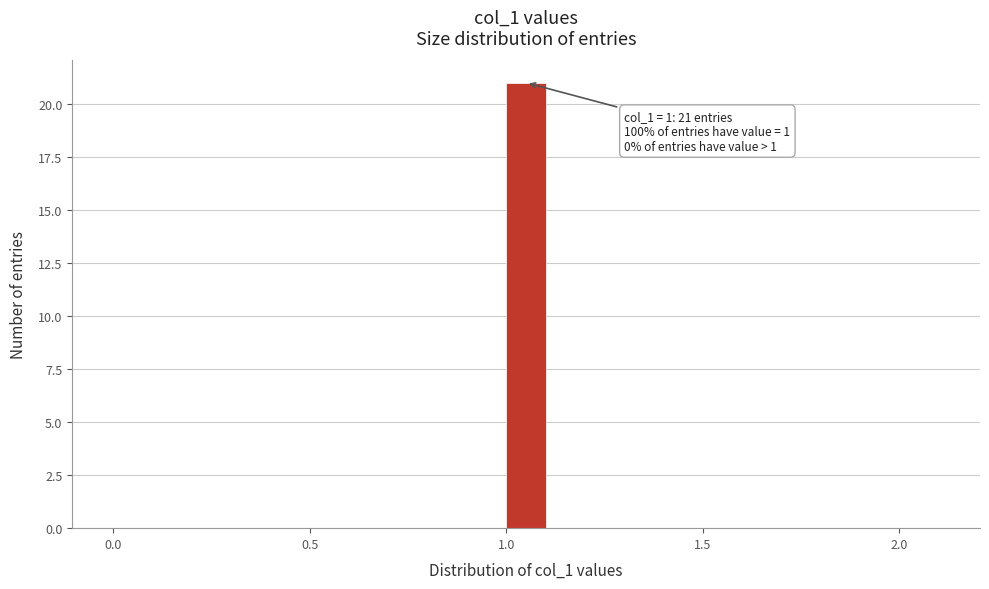

Read against the x-axis, roughly where is the centre of the tallest bar?

1.05